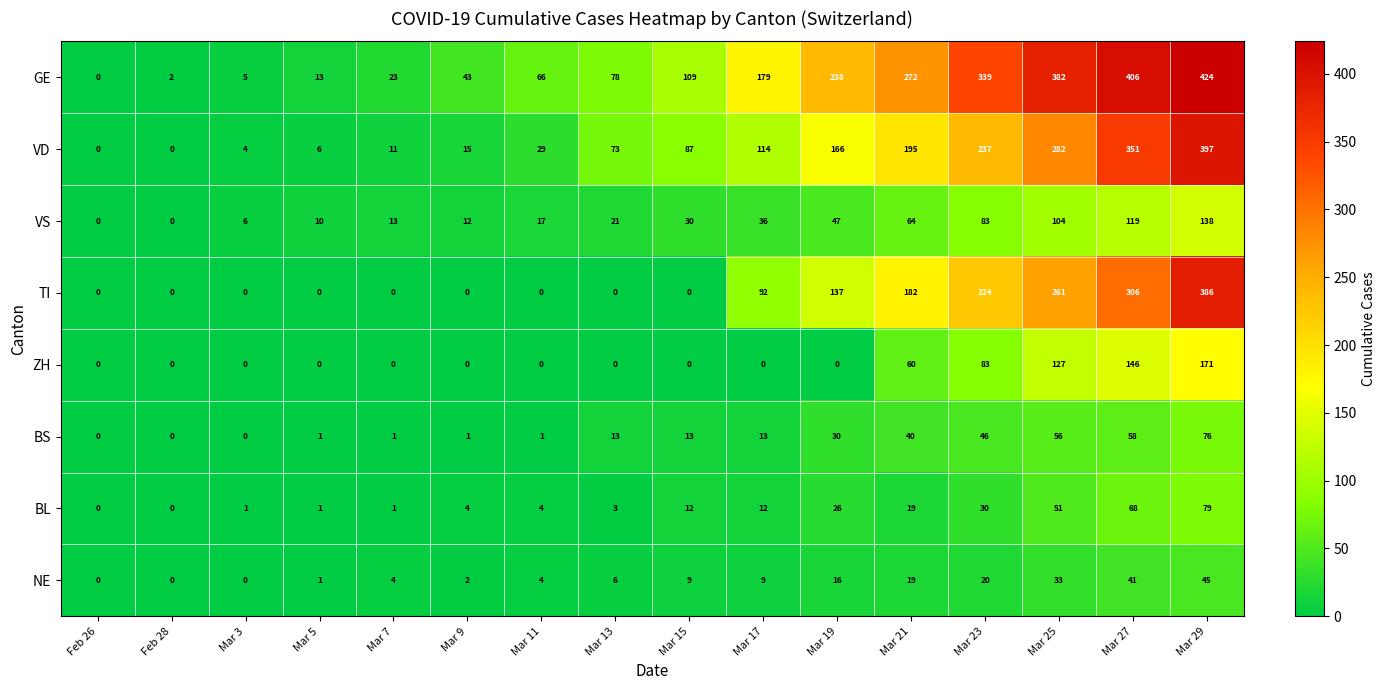

What is the greatest value displayed?

424